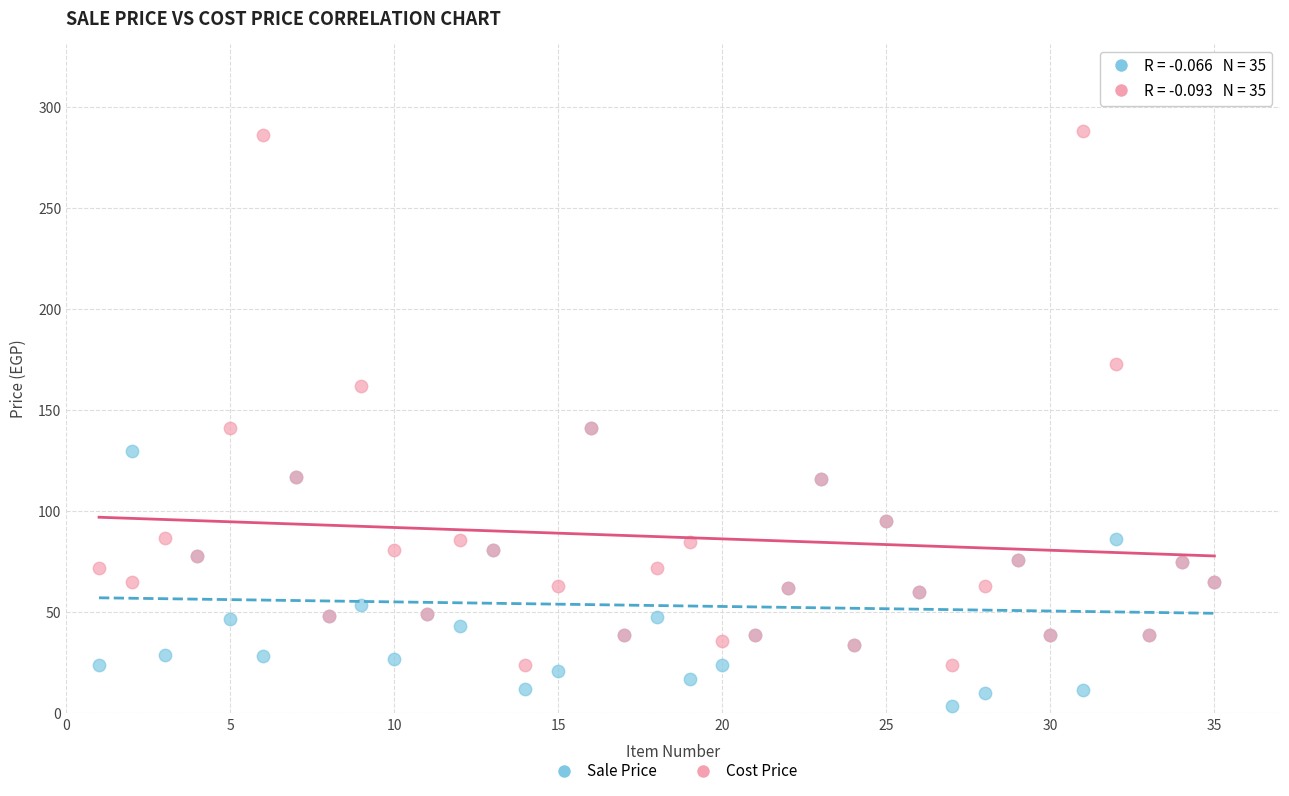

Which series contains the lowest Y value?

Sale Price